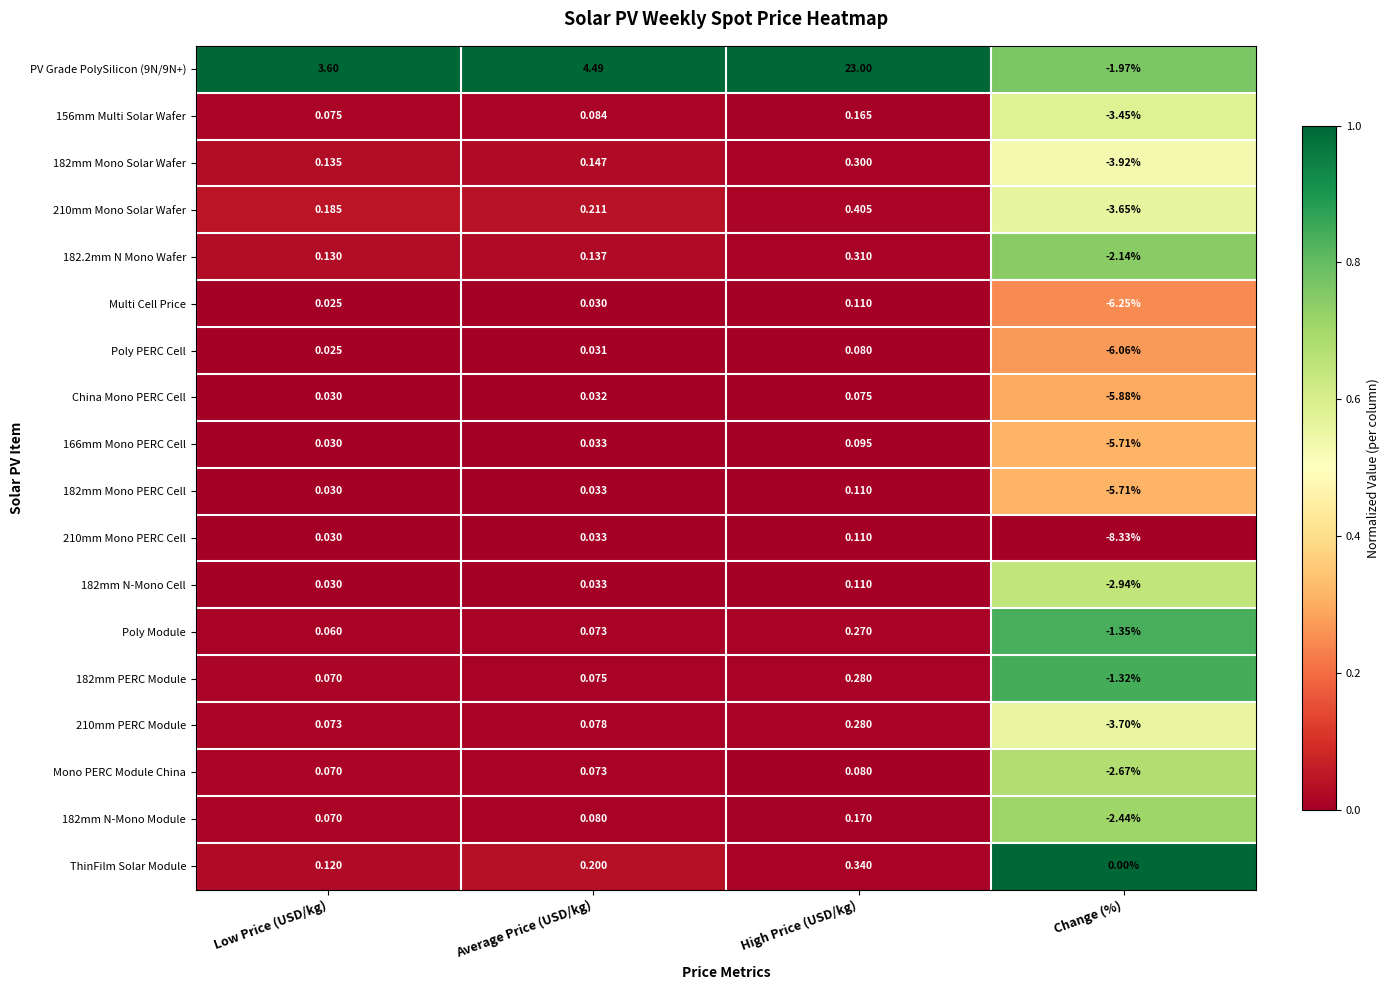

Where does the 166mm Mono PERC Cell series first go above 0?

Low Price (USD/kg)